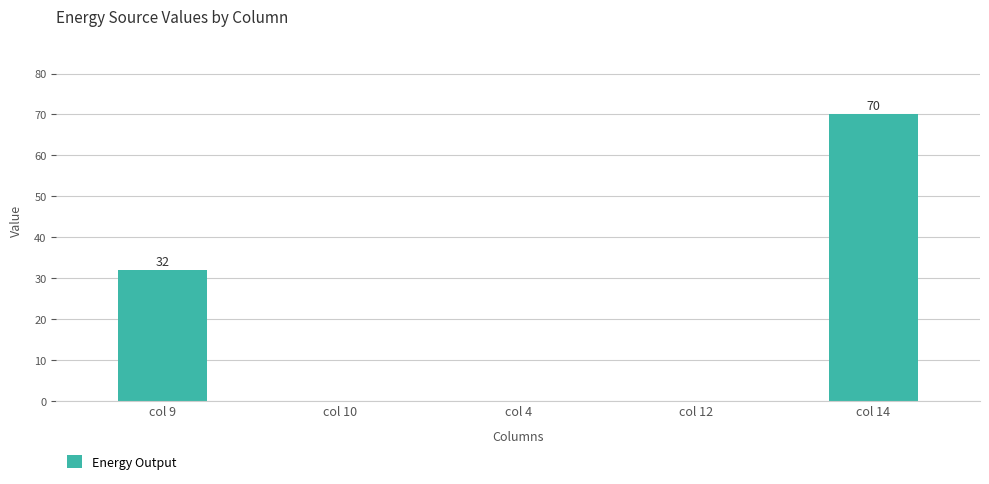

What is the sum of all values?

102